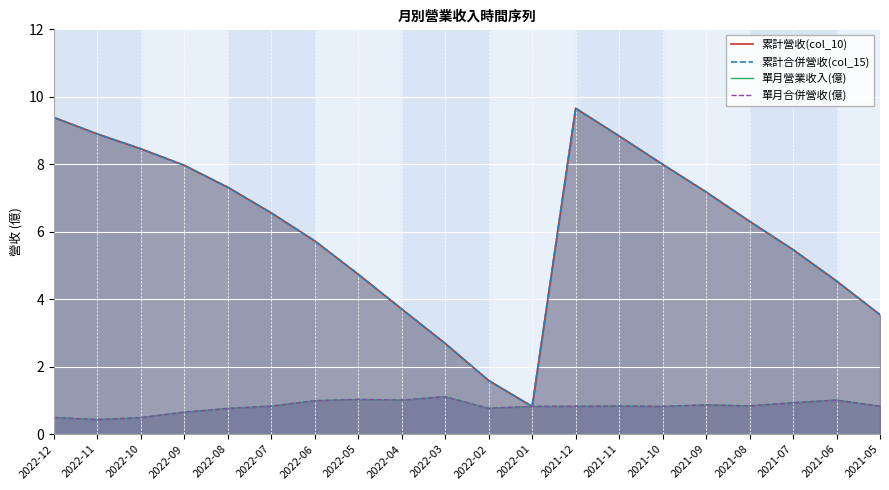

Reading right to left, extract all data points from this chart.

累計營收(col_10): 3.5	4.5	5.5	6.3	7.2	8.0	8.8	9.7	0.8	1.6	2.7	3.7	4.7	5.7	6.6	7.3	8.0	8.5	8.9	9.4
累計合併營收(col_15): 3.5	4.5	5.5	6.3	7.2	8.0	8.8	9.7	0.8	1.6	2.7	3.7	4.7	5.7	6.6	7.3	8.0	8.5	8.9	9.4
單月營業收入(億): 0.8	1.0	0.9	0.8	0.9	0.8	0.8	0.8	0.8	0.8	1.1	1.0	1.0	1.0	0.8	0.8	0.7	0.5	0.4	0.5
單月合併營收(億): 0.8	1.0	0.9	0.8	0.9	0.8	0.8	0.8	0.8	0.8	1.1	1.0	1.0	1.0	0.8	0.8	0.7	0.5	0.4	0.5